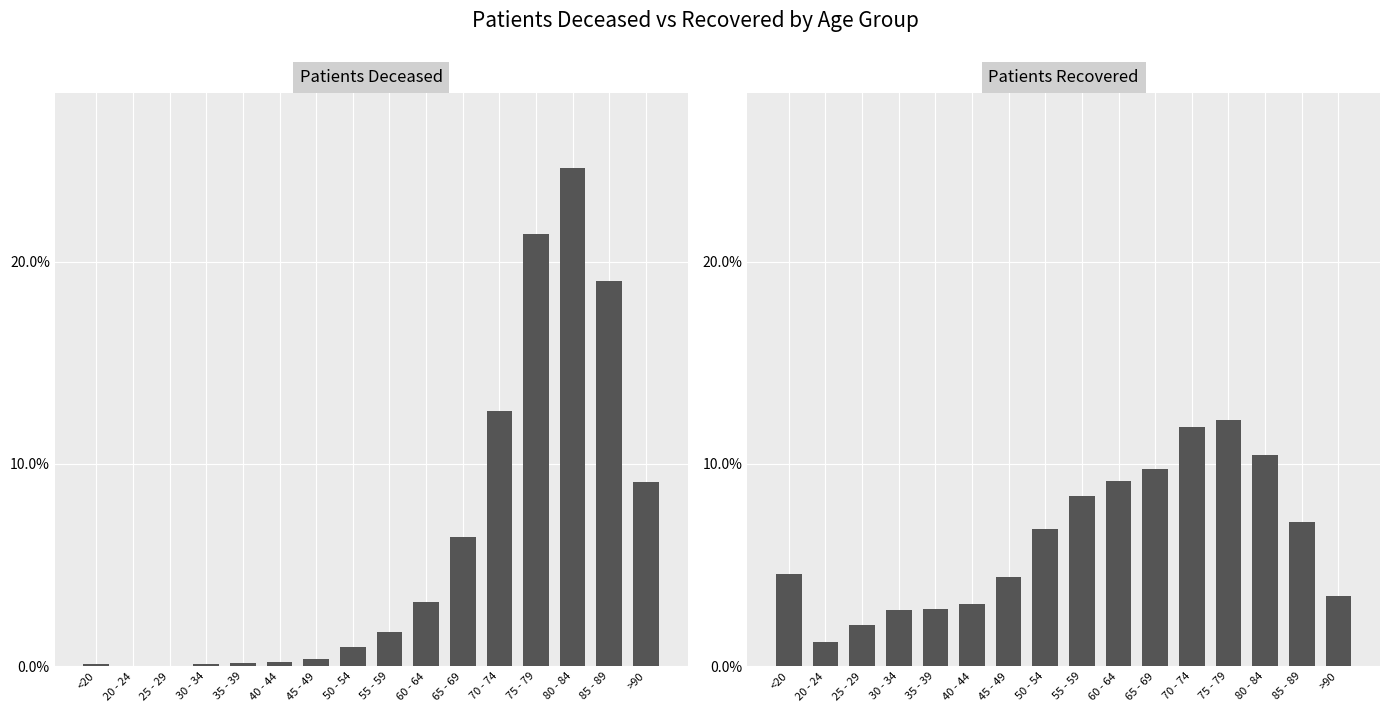

At how many categories does at least one series exceed 0?

16